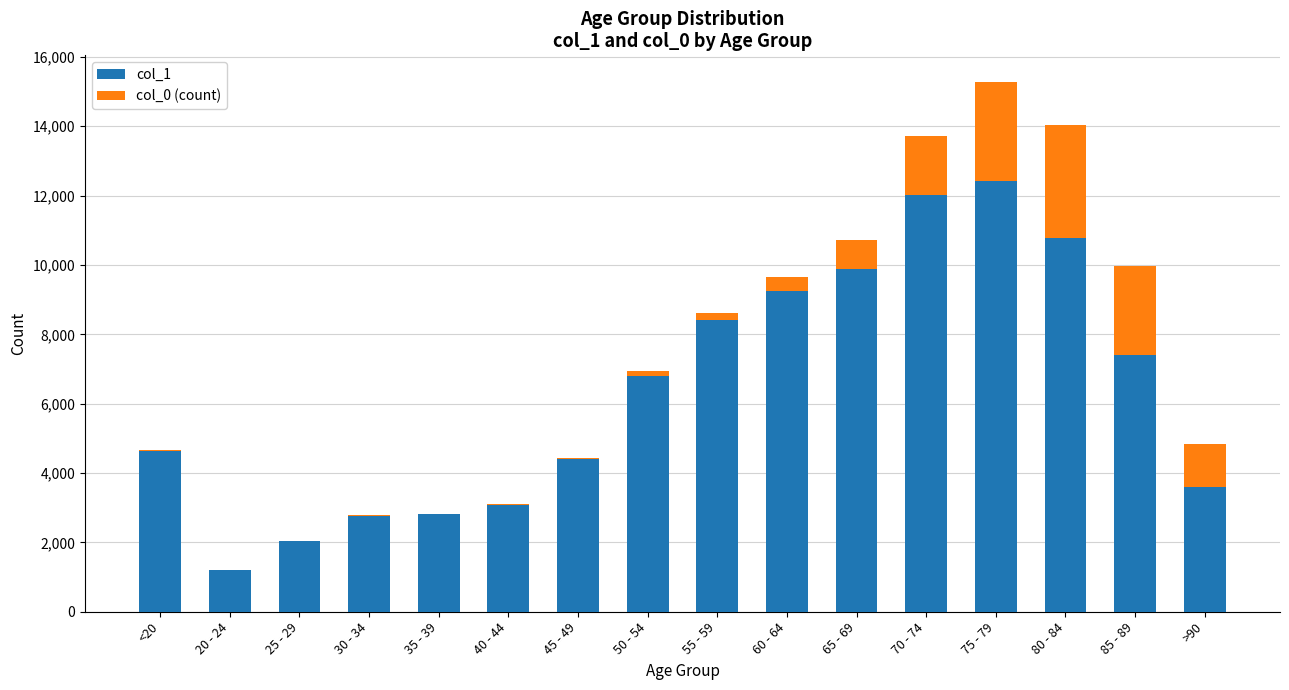

At which category is the sum across all series the highest?

75 - 79